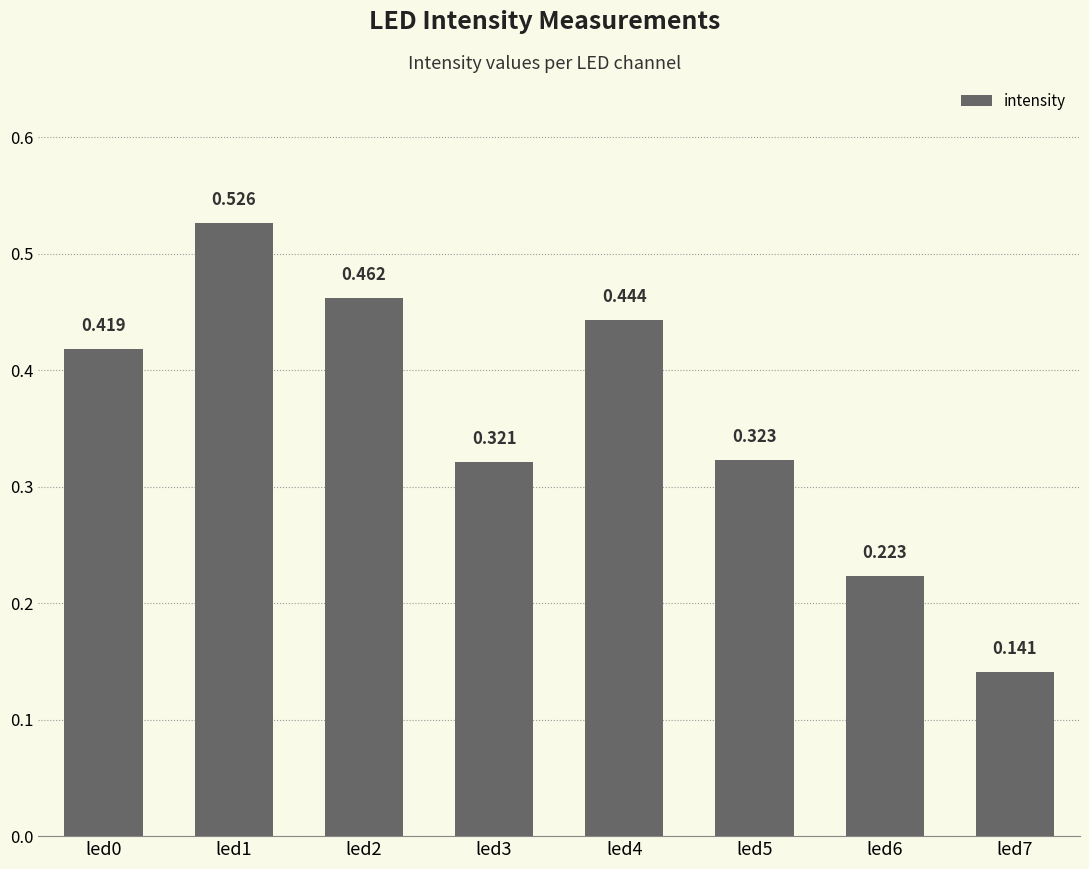

What is the difference between the second highest and second lowest values?

0.2